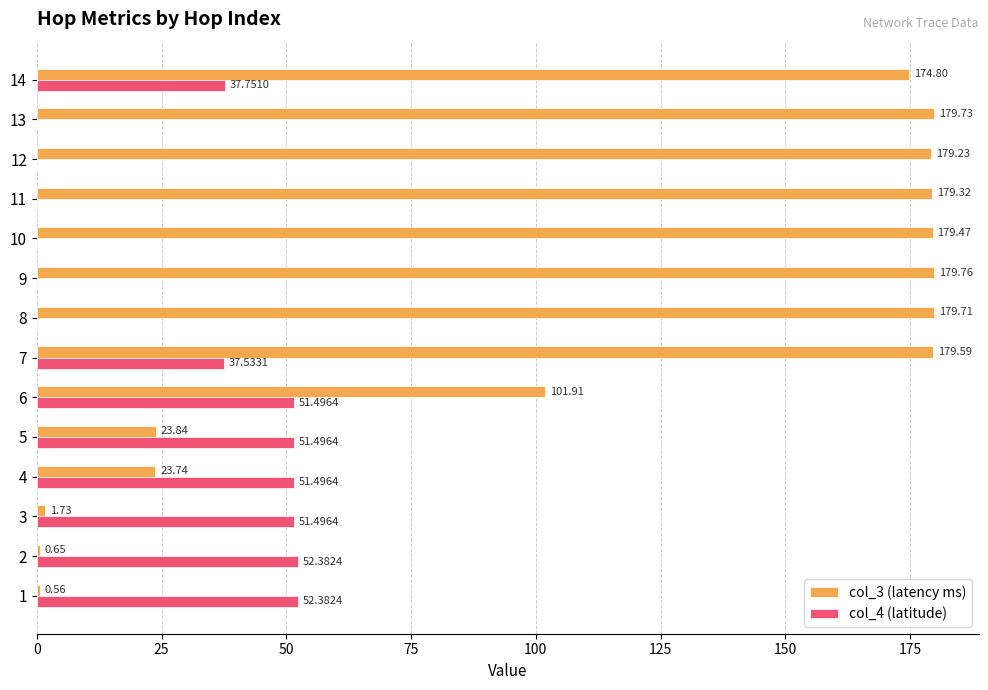

What is the sum of the col_3 (latency ms) values at 8 and 4?

203.5